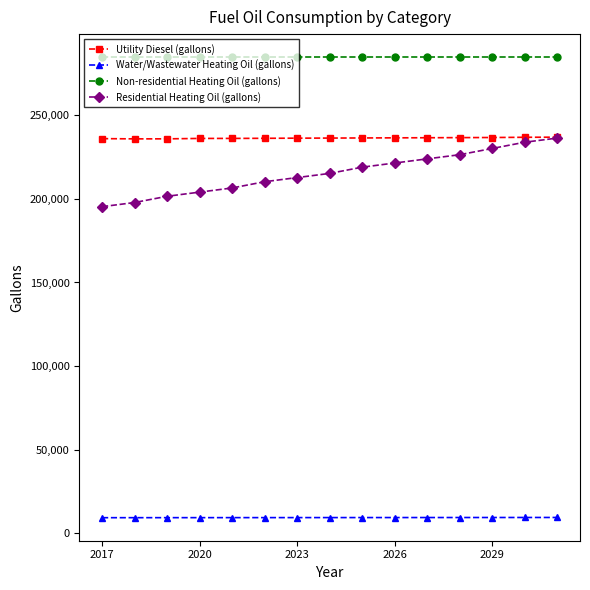

At how many categories does at least one series exceed 253297?

15